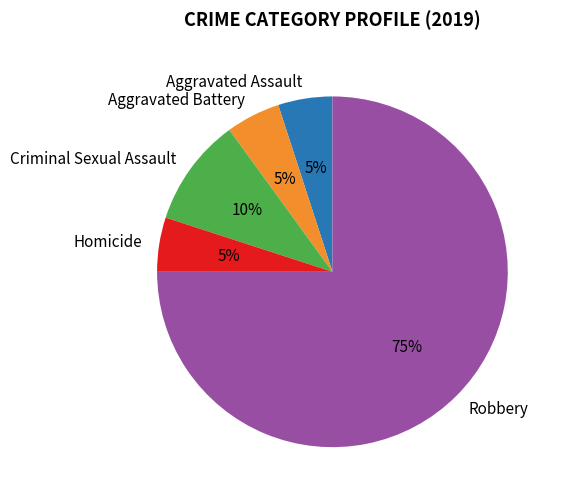

To the nearest percent, what portion does Criminal Sexual Assault represent?

10%